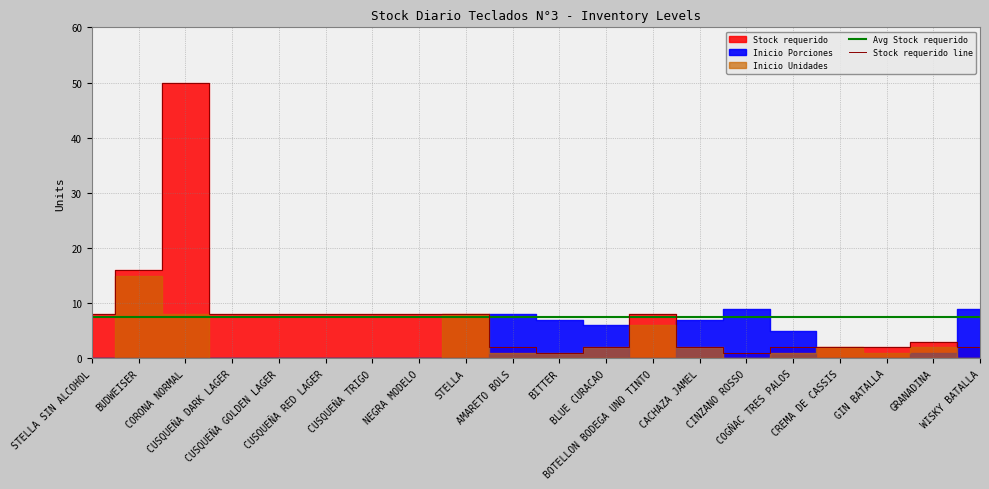

Does the chart have visible grid lines?

Yes